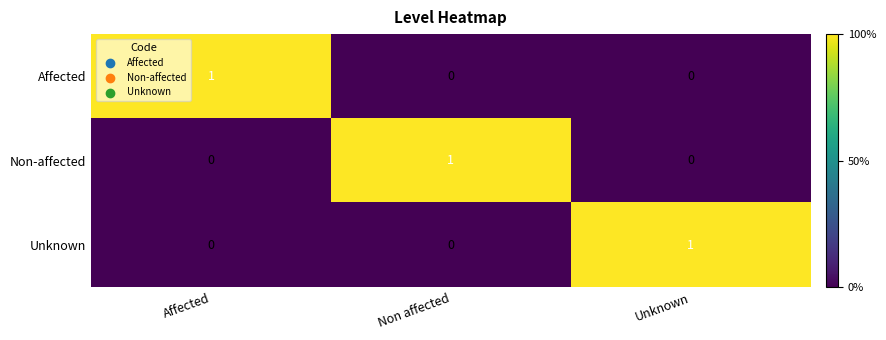

At which label does Affected reach its peak?

Affected